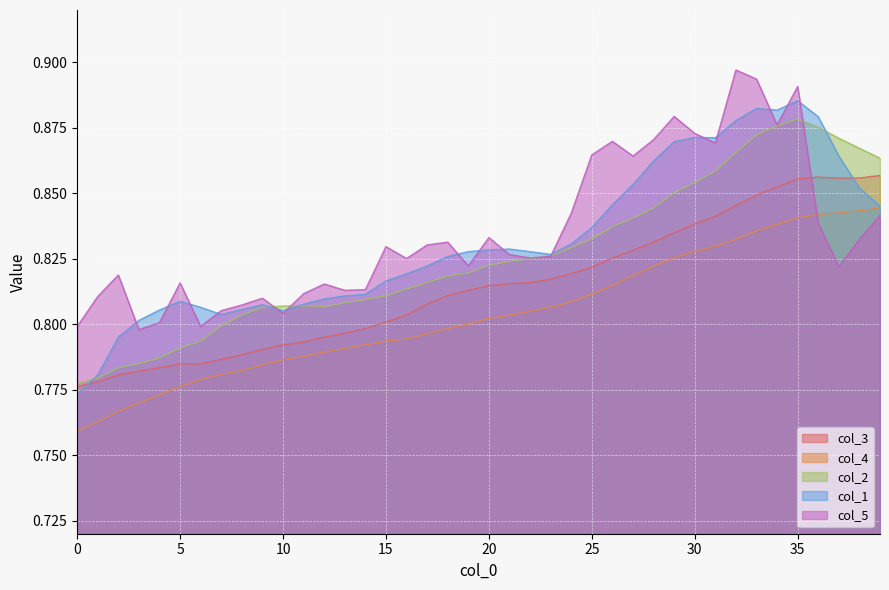

How many lines are shown in the chart?

5